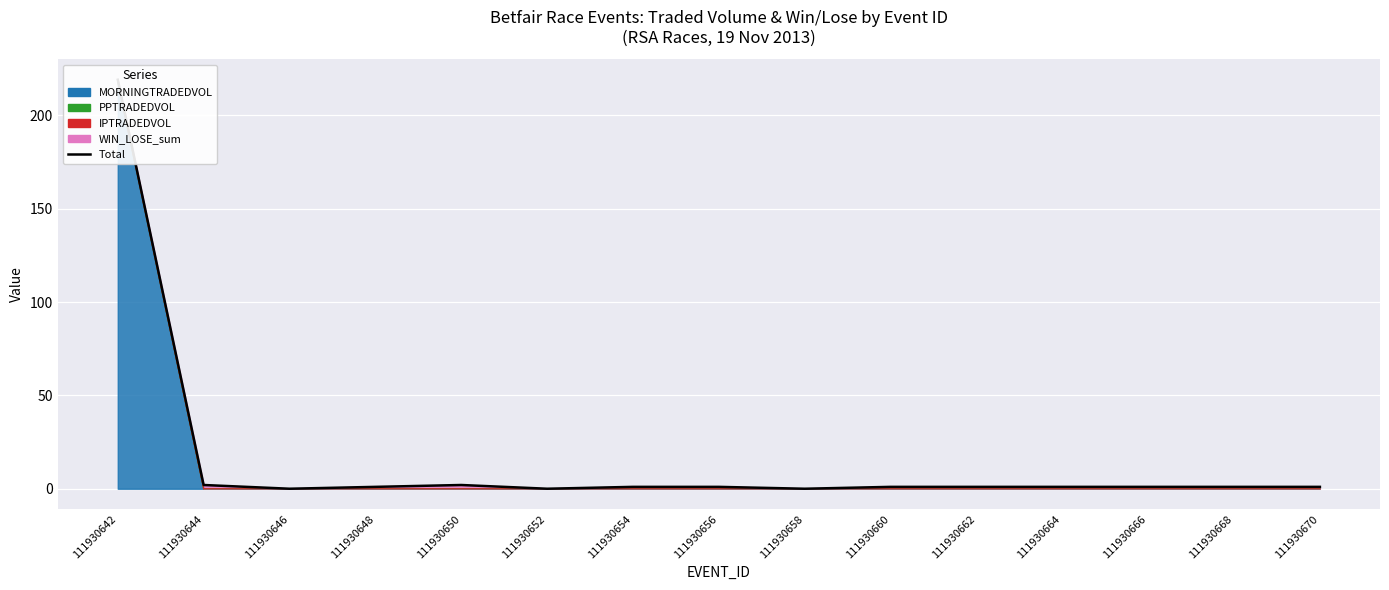

Reading left to right, transcribe all the data shown in this chart.

219.2	2.0	0.0	1.0	2.0	0.0	1.0	1.0	0.0	1.0	1.0	1.0	1.0	1.0	1.0